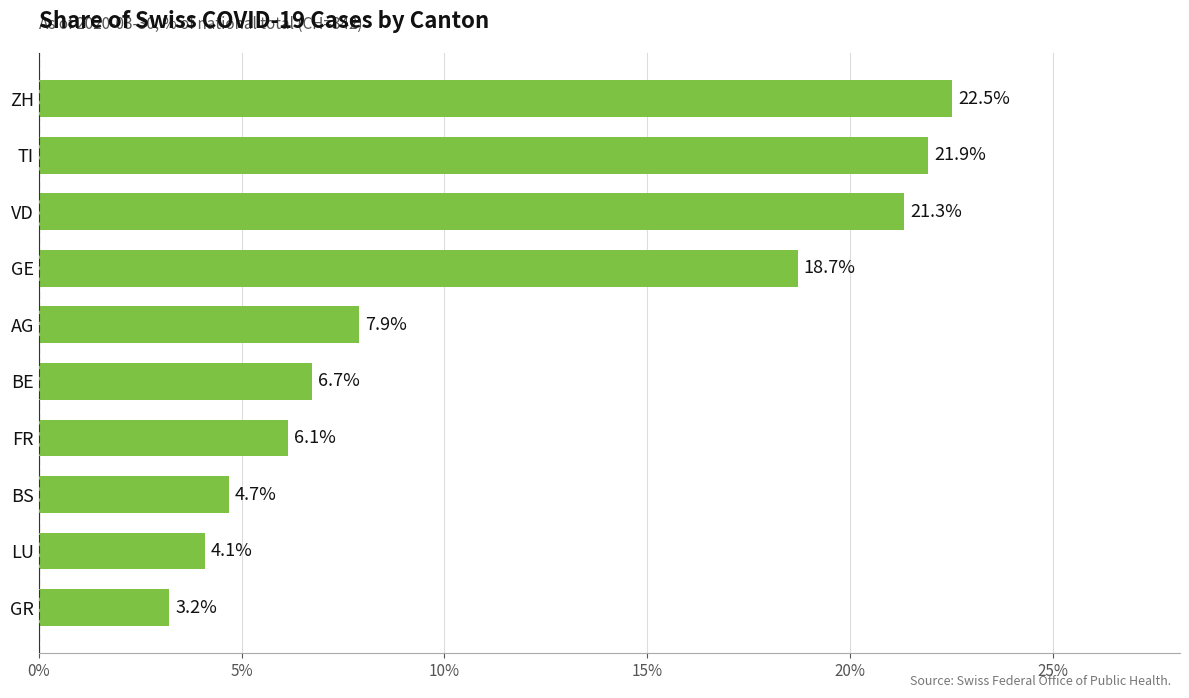

List the labels in order of value, largest first.

ZH, TI, VD, GE, AG, BE, FR, BS, LU, GR